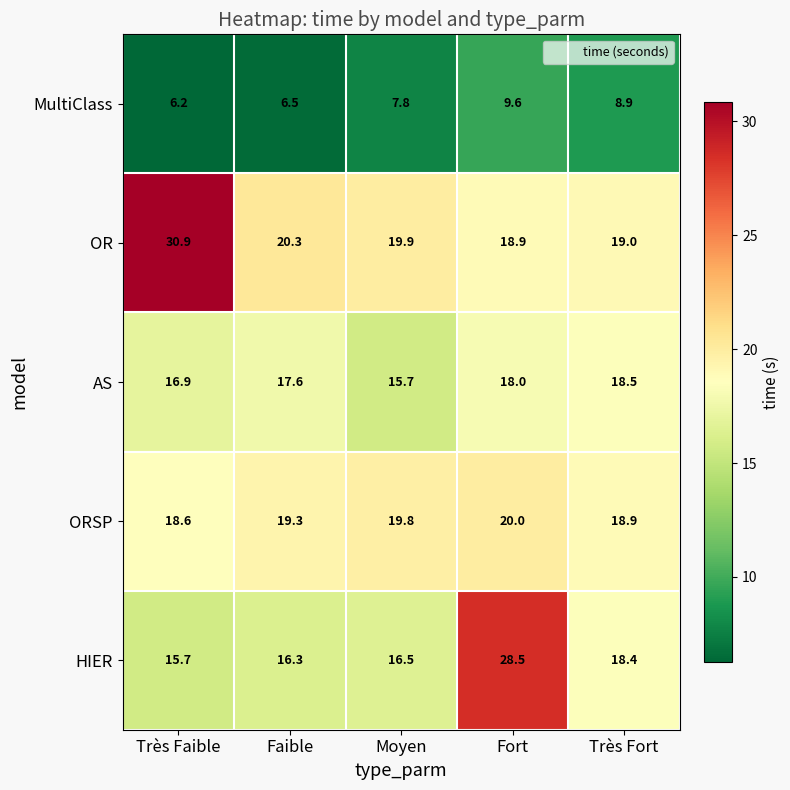

Rank the series by their maximum value, from lowest to highest.

MultiClass, AS, ORSP, HIER, OR